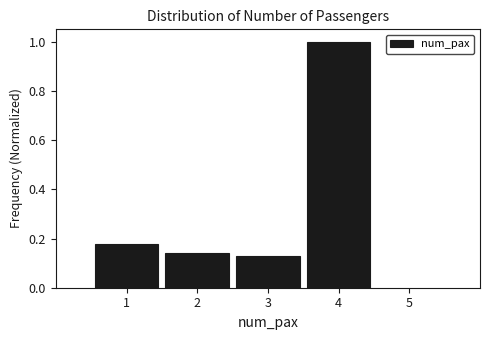

Reading left to right, transcribe this chart: for each bar, give the range it covers on the x-axis and its height. The values are not printed on the chart, so give them approximately, as read against the axis.

0.5 to 1.5: 0.18
1.5 to 2.5: 0.14
2.5 to 3.5: 0.14
3.5 to 4.5: 1.00